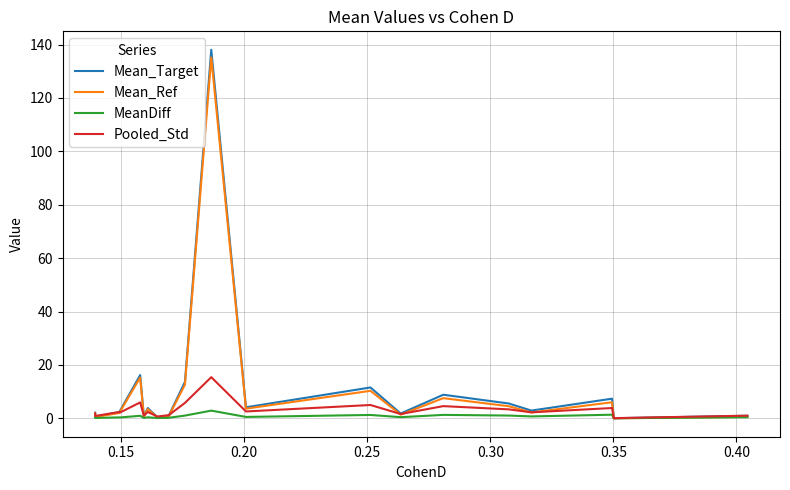

What position from the right is 0.20?

18